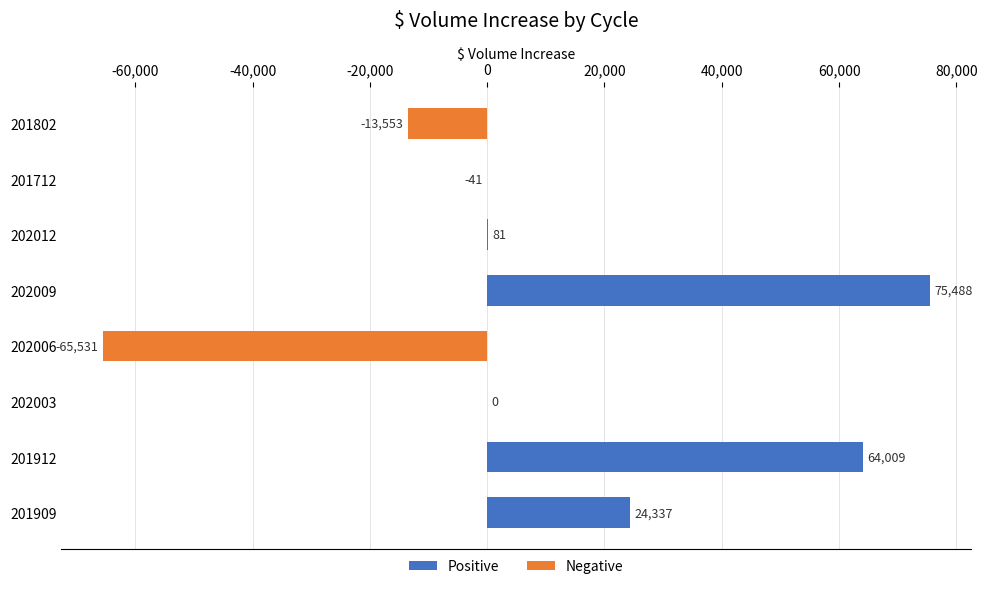

What is the greatest value displayed?

75488.0